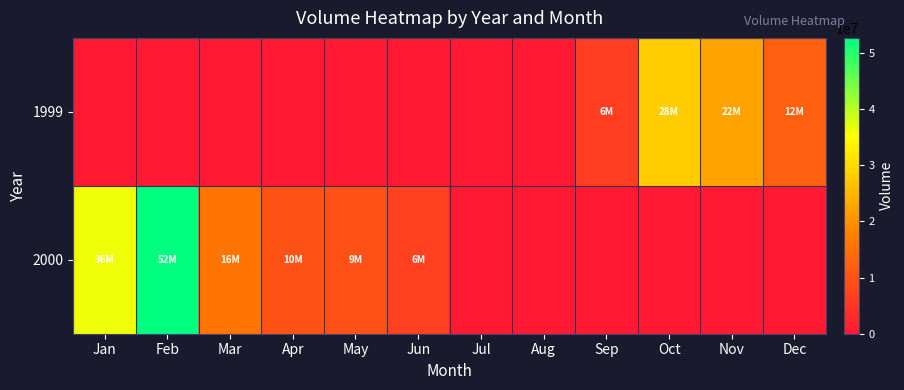

Rank the series by their average value, from highest to lowest.

2000, 1999